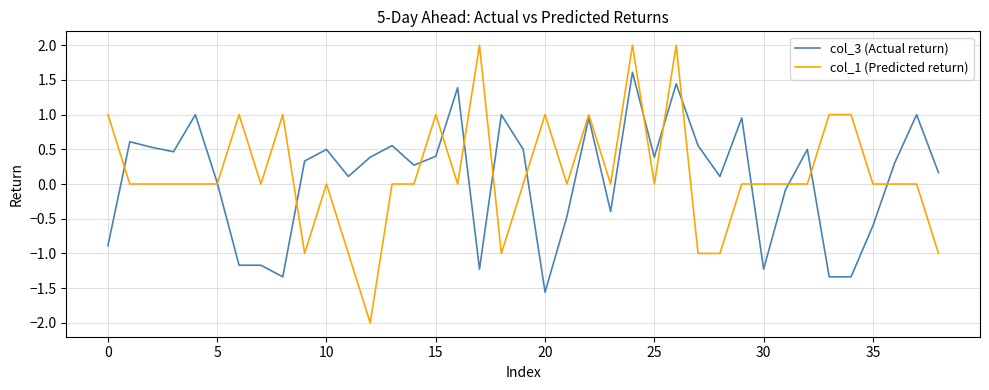

How many values in the col_3 (Actual return) series are below 0?

13